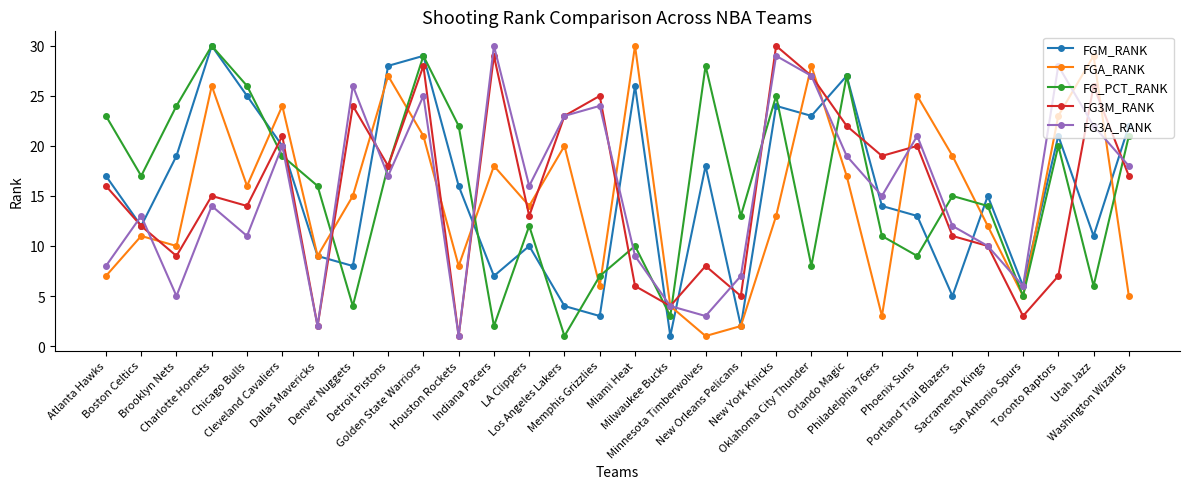

What is the sum of all FG3M_RANK values?

465